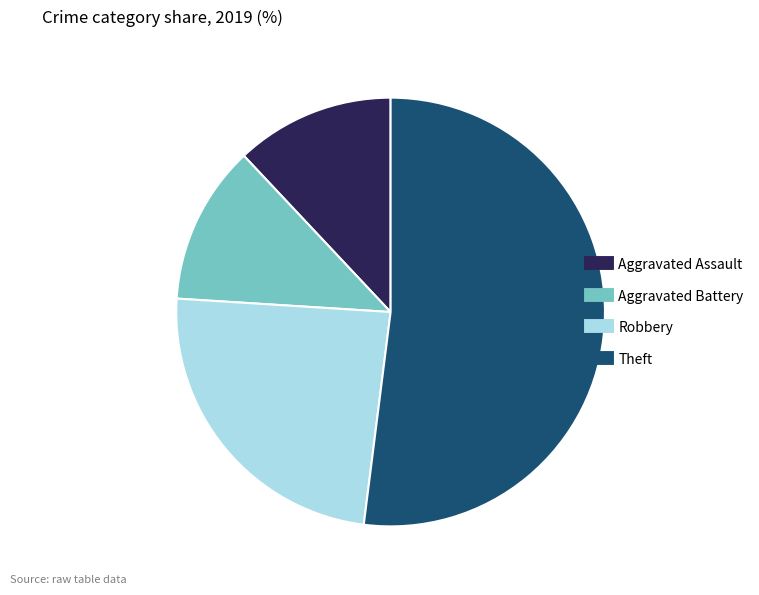

Which category accounts for the majority?

Theft